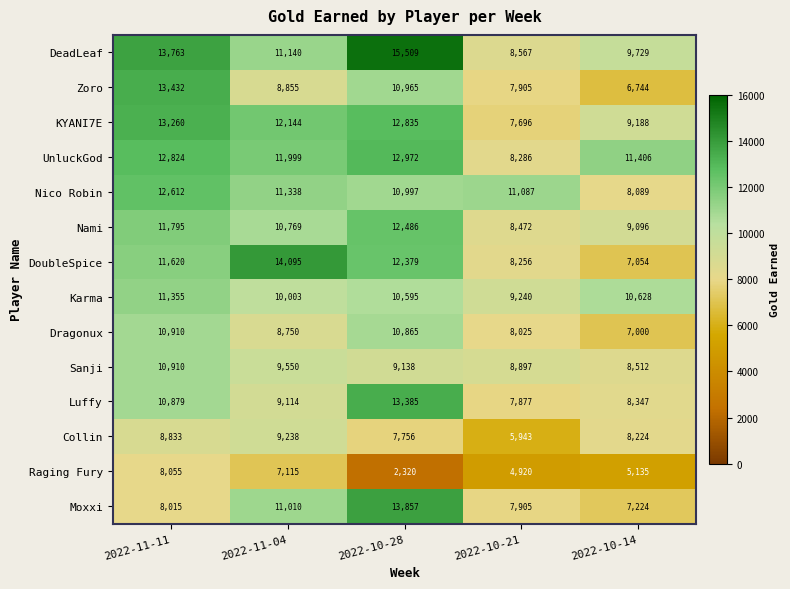

What value does the KYANI7E series have at 2022-11-11, to the nearest 10?

13260